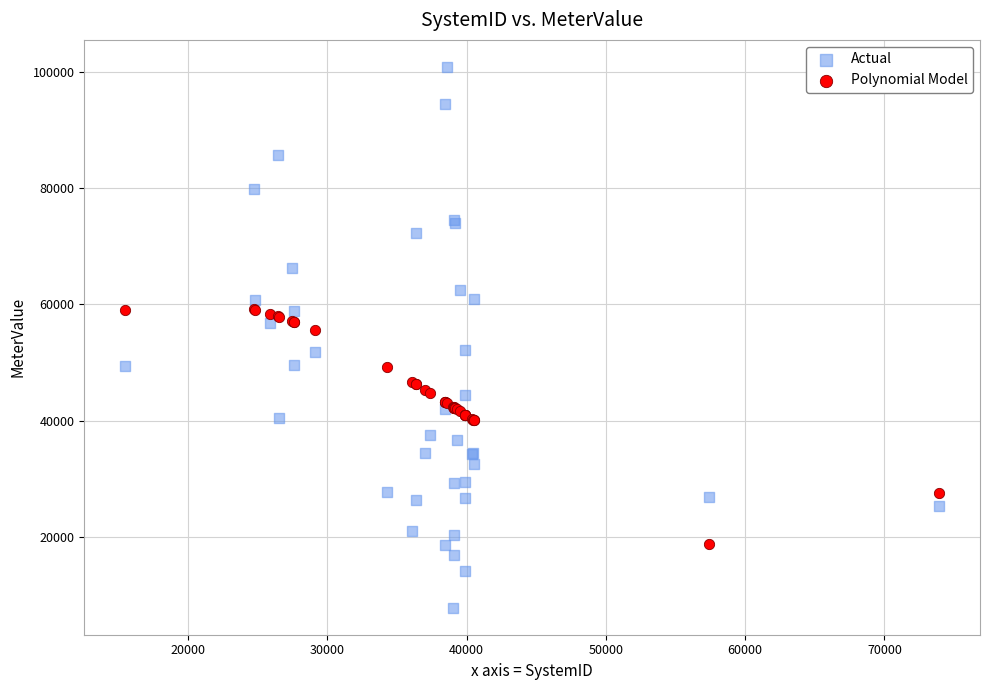

Which series reaches the maximum Y coordinate?

Actual